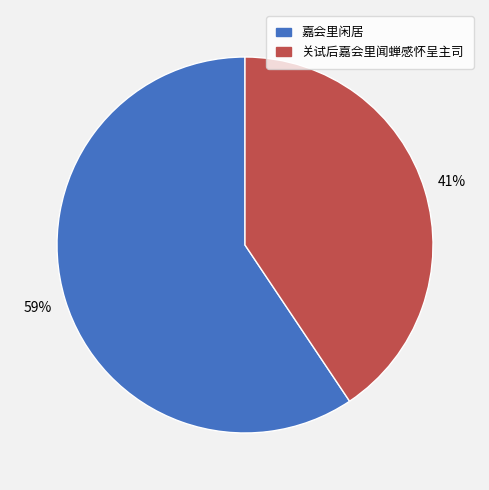

How many slices are in this pie chart?

2